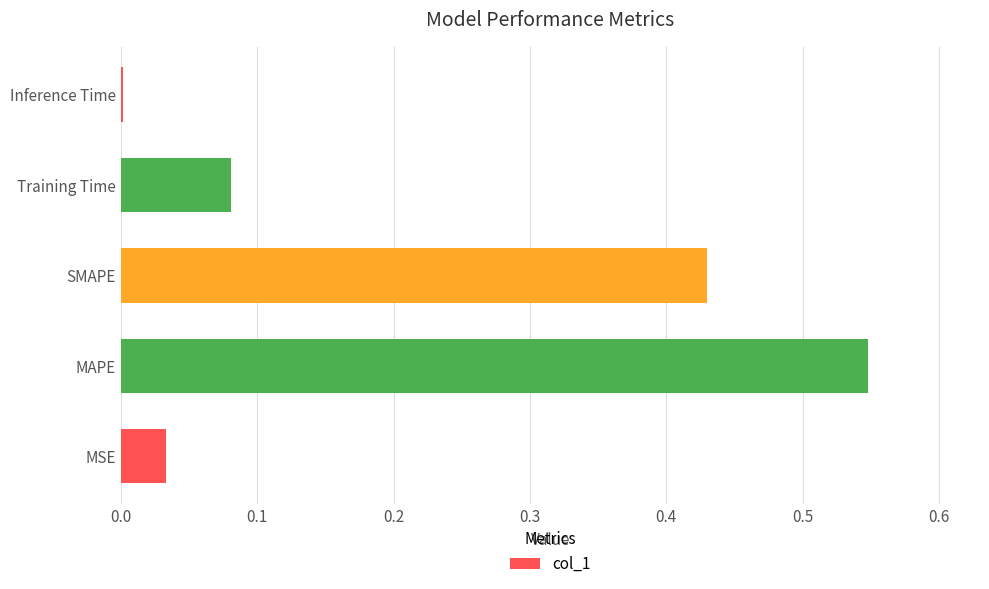

Which category has the highest value across all series?

MAPE